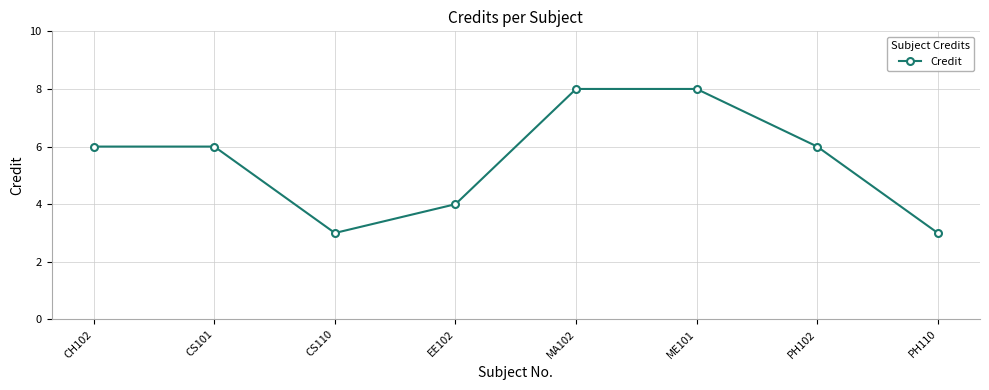

What is the average value?

6